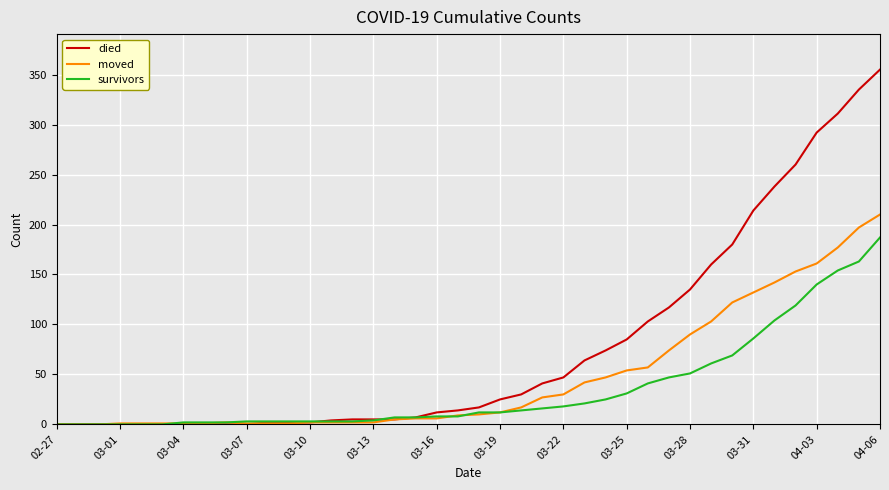

What is the greatest value displayed?

355